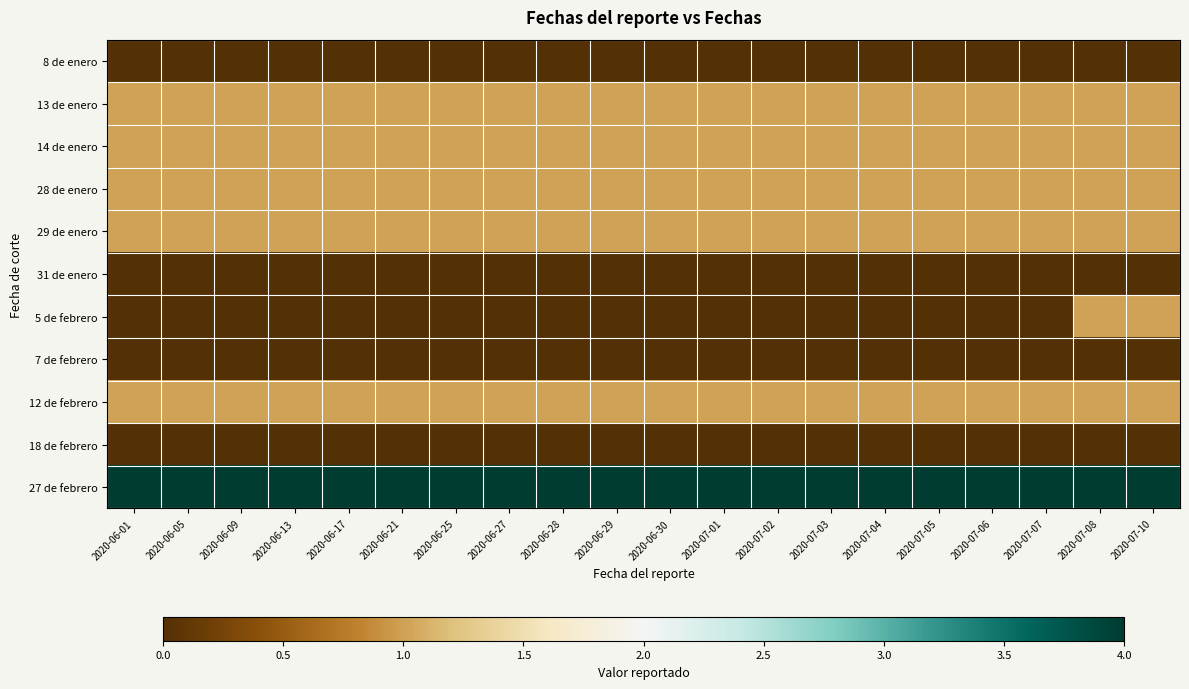

Which has a higher value, 2020-06-09 or 2020-07-04?

2020-06-09